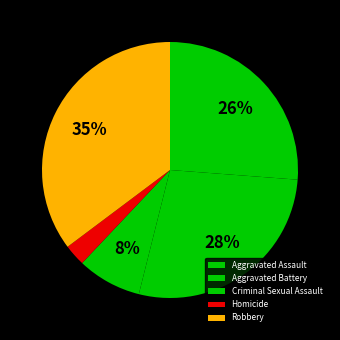

What percentage is the Aggravated Battery slice, to the nearest percent?

28%